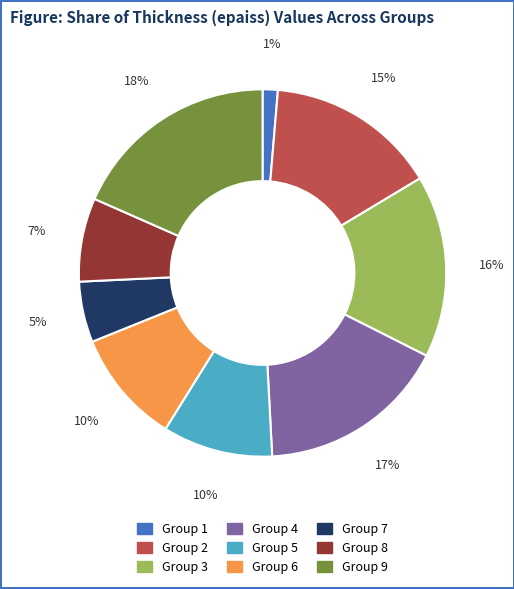

To the nearest percent, what is the difference between the largest and smallest slice percentages?

17%